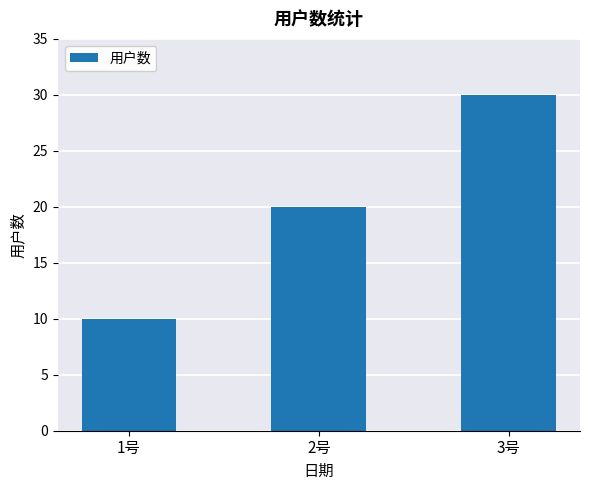

Which label corresponds to the largest value in the chart?

3号